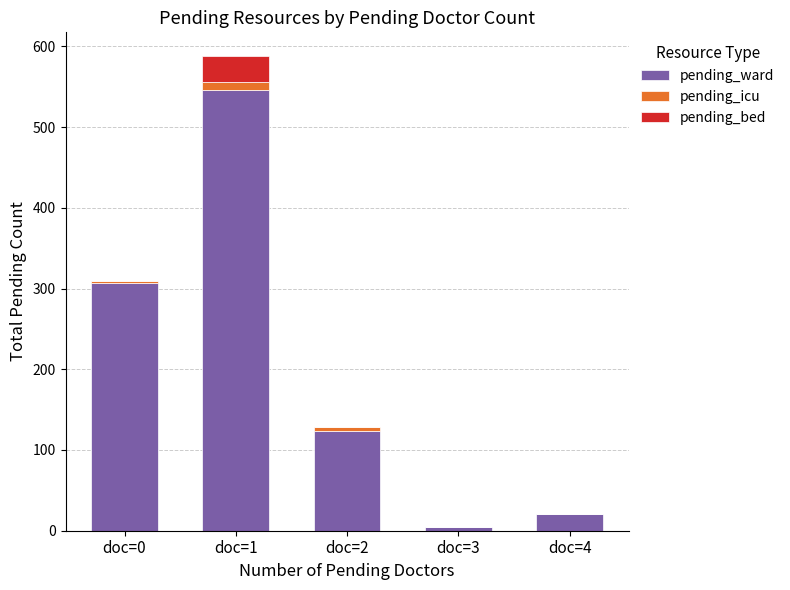

What is the highest value of the pending_ward series?

546